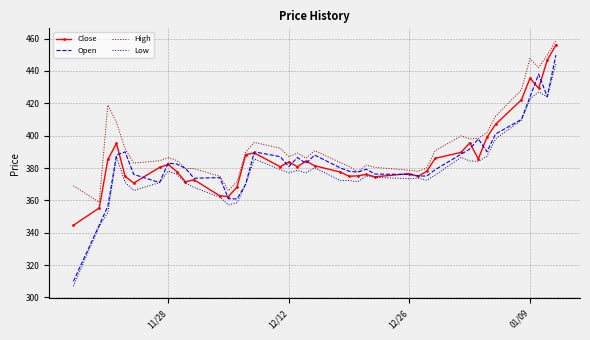

What is the highest value of the Open series?

449.8